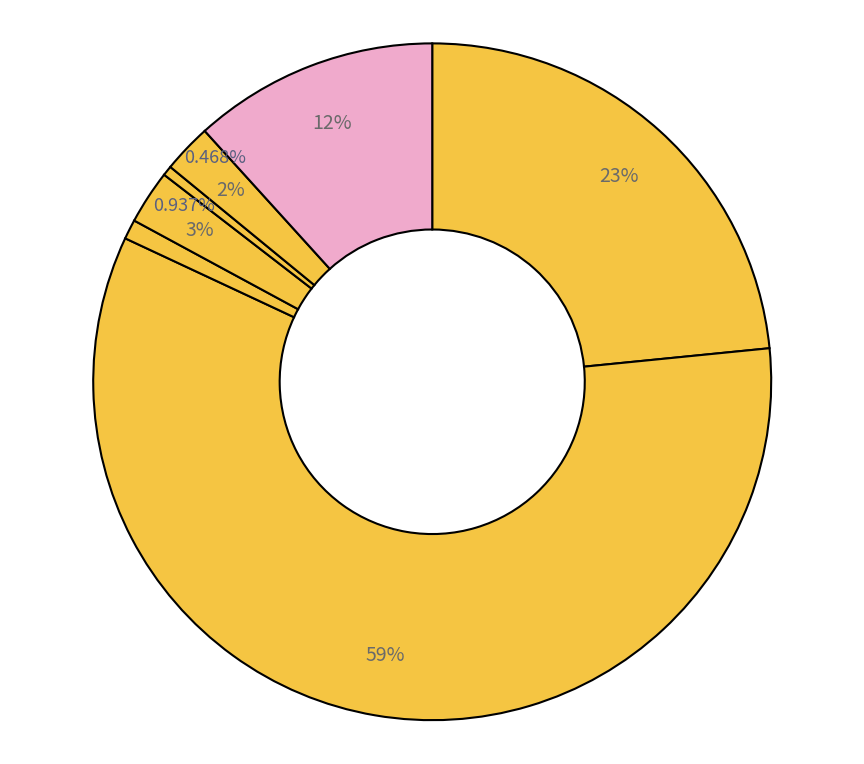

To the nearest percent, what is the difference between the largest and smallest slice percentages?

58%